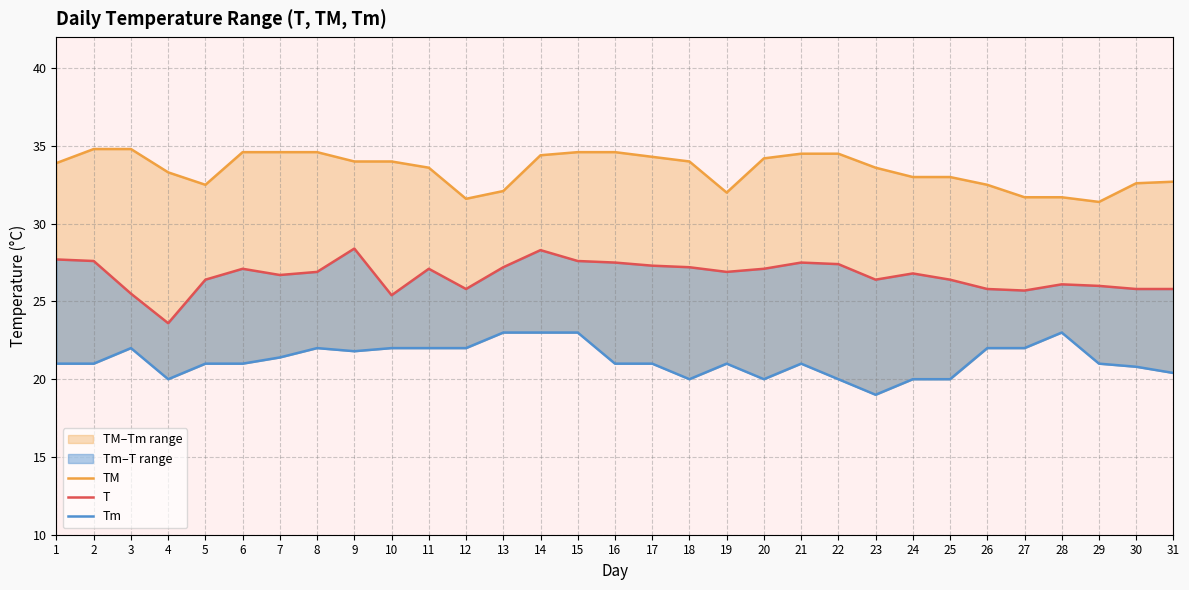

Between 8 and 16, which series saw the biggest shift?

Tm